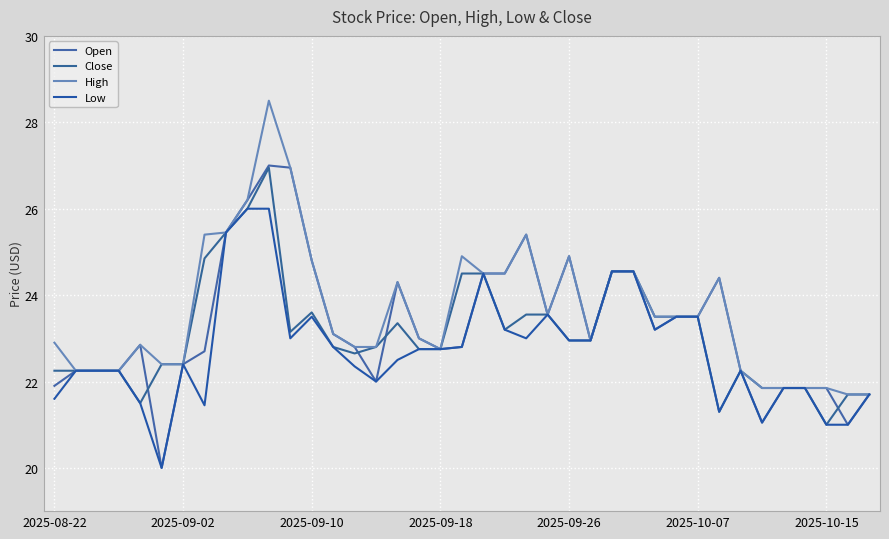

What is the maximum value for Open?

27.0